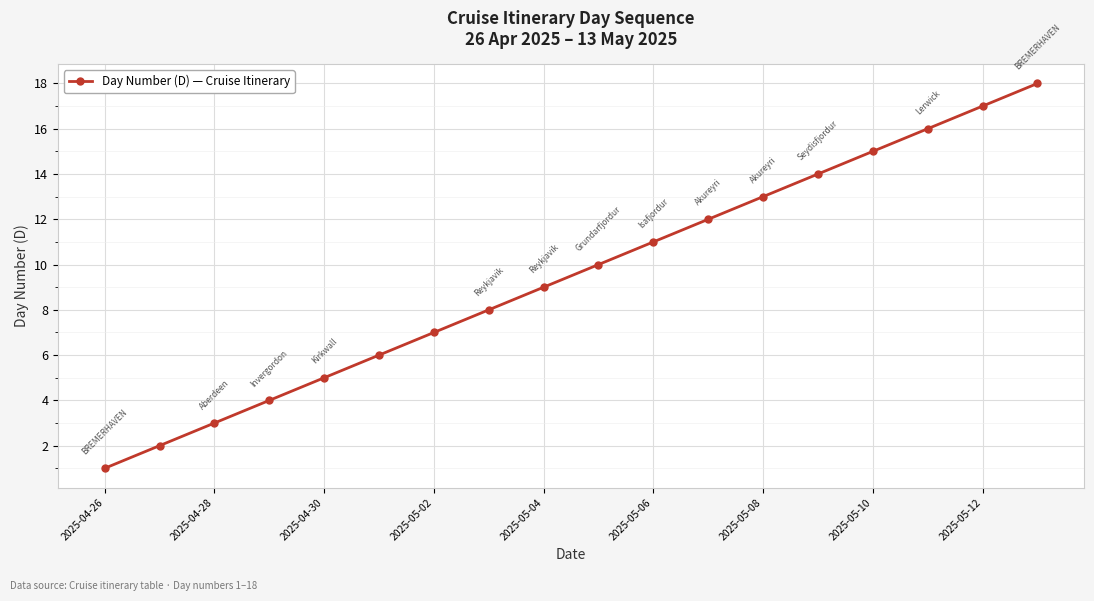

True or false: there are more than 2 points higher than both neighbors.

False